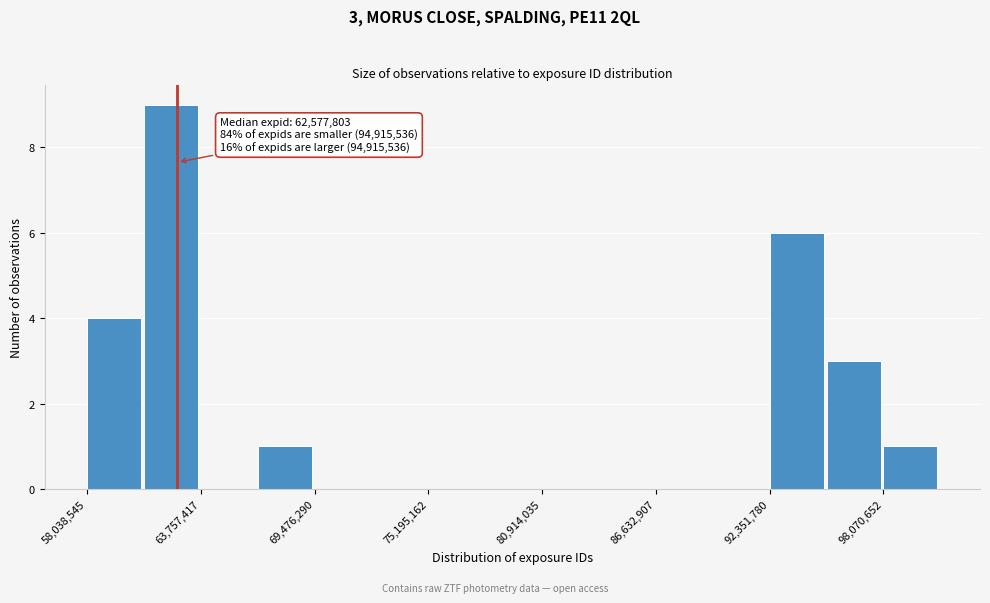

Read against the x-axis, roughly where is the centre of the tallest bar?

62000000